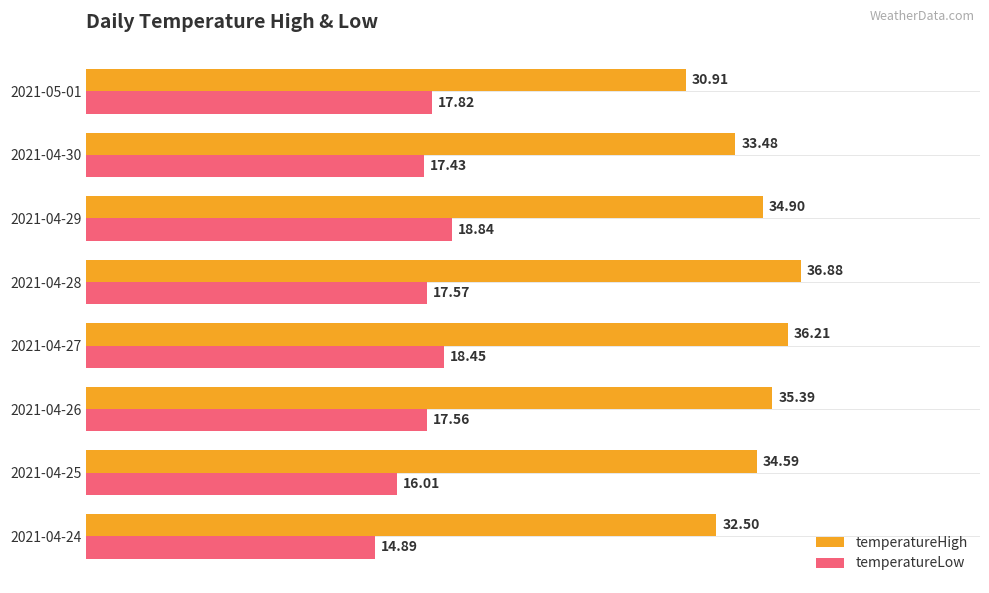

How many values in the temperatureHigh series exceed 34?

5